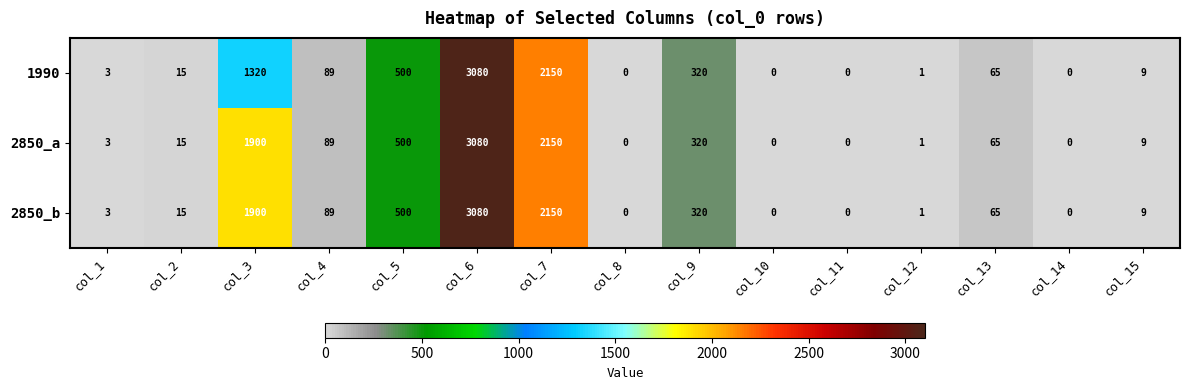

Where is 2850_b nearest to the value 1540?

col_3